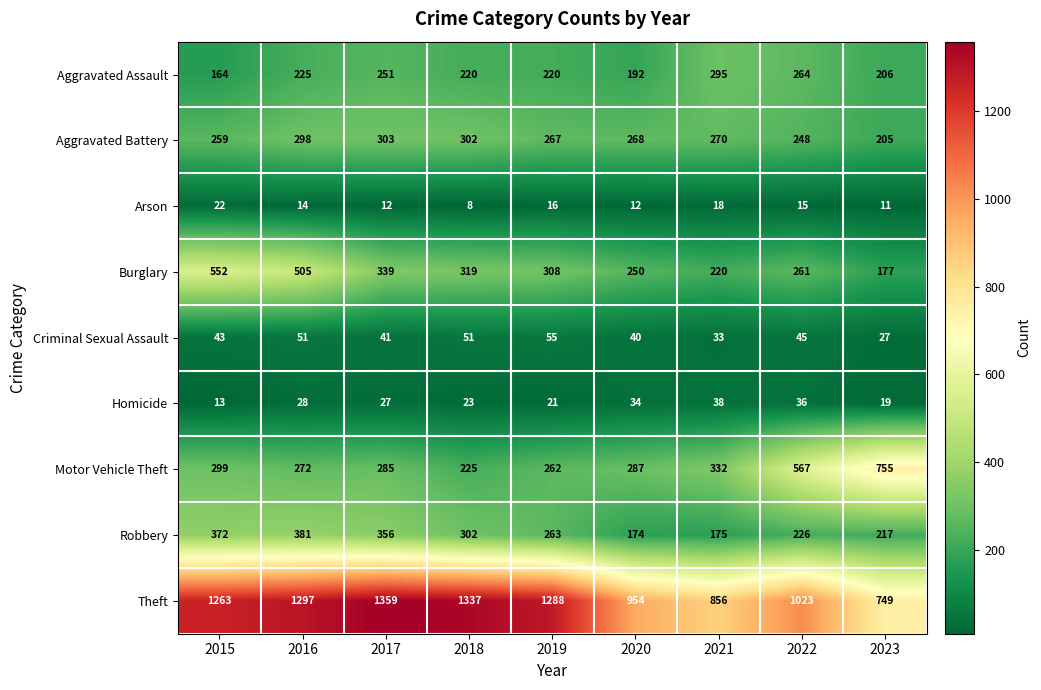

True or false: Motor Vehicle Theft has a value of 285 at 2017.

True